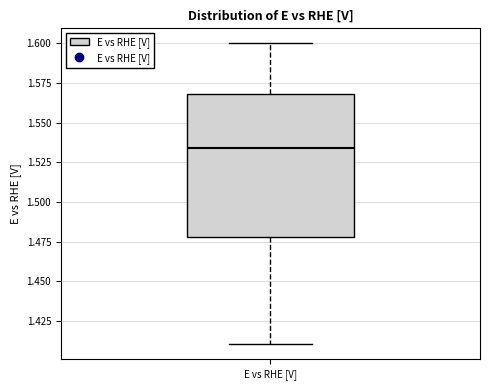

Where is the upper edge of the box for E vs RHE [V] on the y-axis? The values are not printed on the chart, so give them approximately, as read against the axis.

1.570